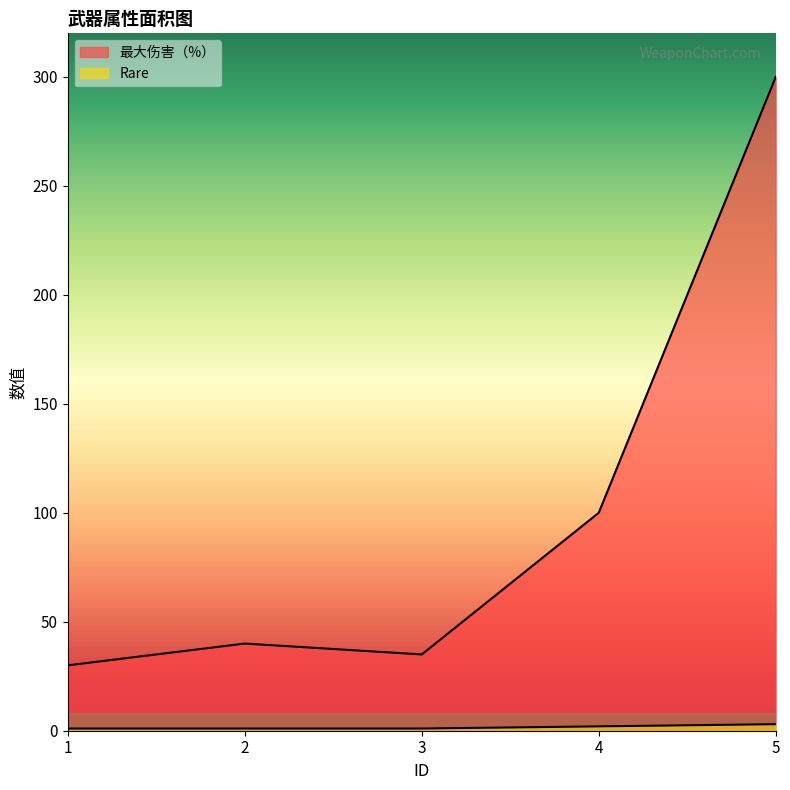

Reading right to left, transcribe all the data shown in this chart.

最大伤害（%）: 5=300	4=100	3=35	2=40	1=30
Rare: 5=3	4=2	3=1	2=1	1=1